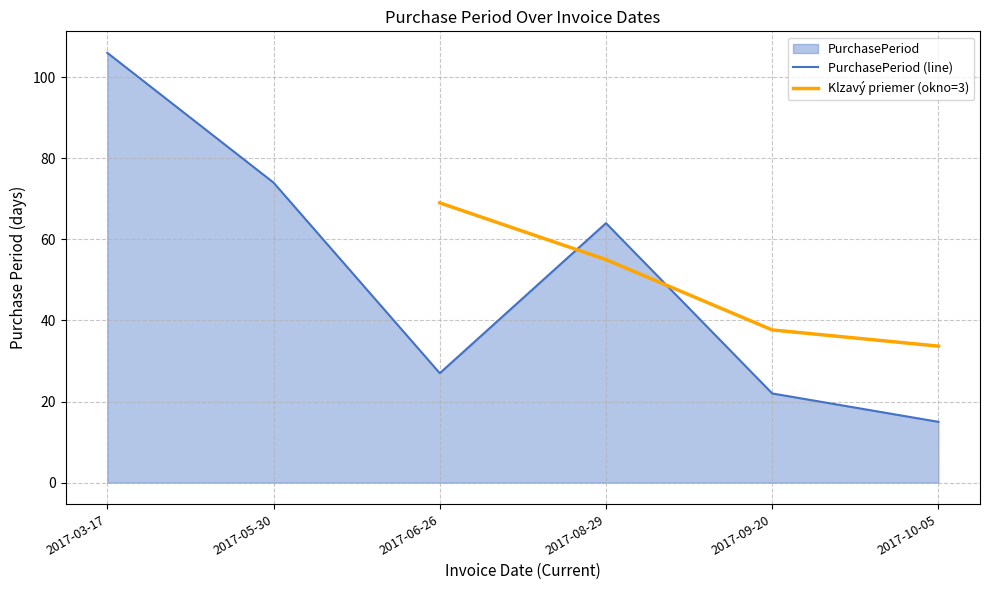

Is it true that PurchasePeriod (line) equals 27 at 2017-06-26?

True